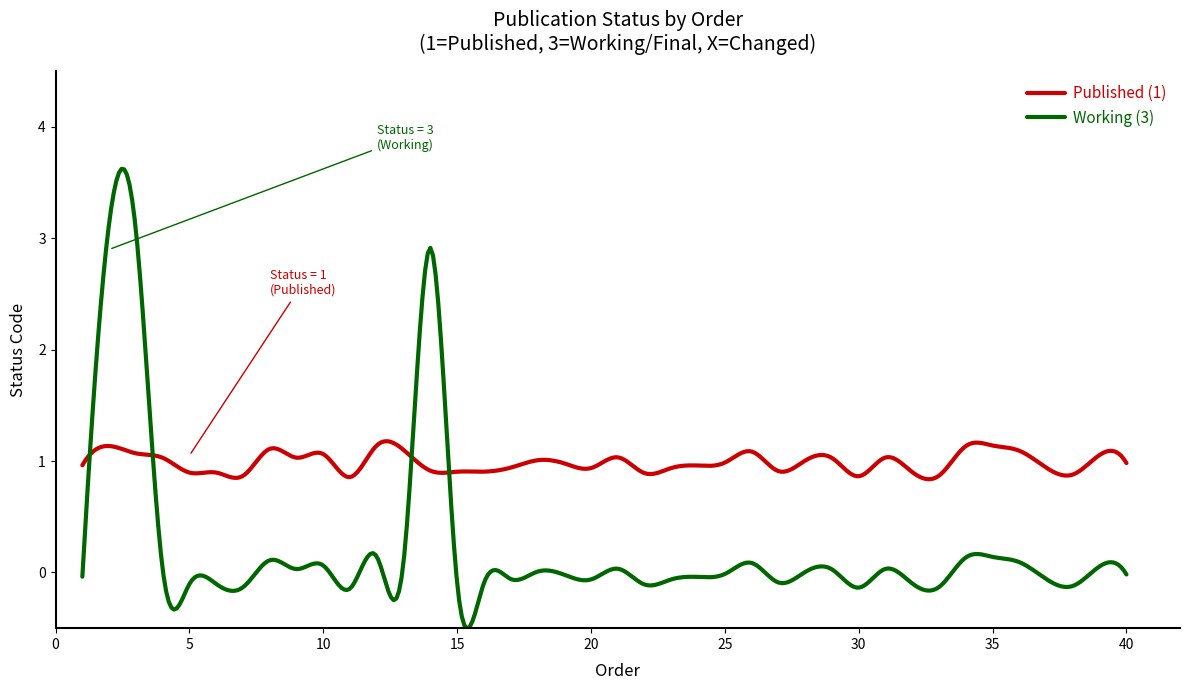

What is the minimum value for Published (1)?

0.8